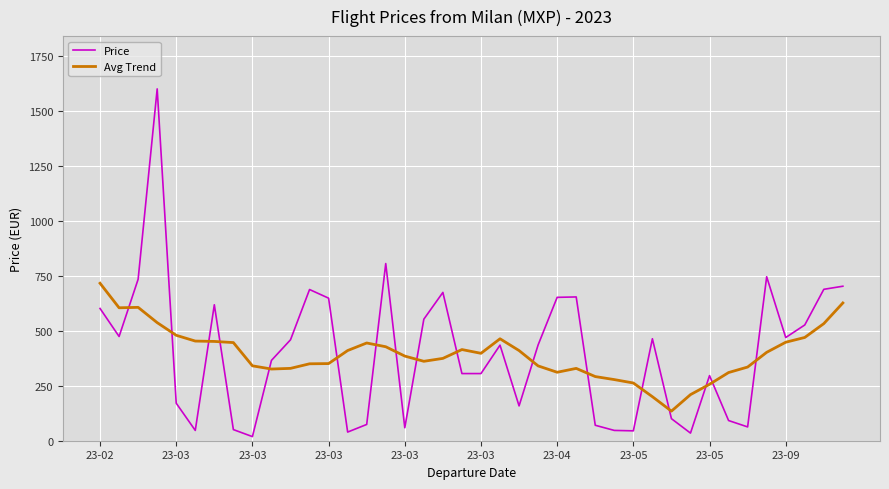

After their last crossing, which series has the higher values: Avg Trend or Price?

Price